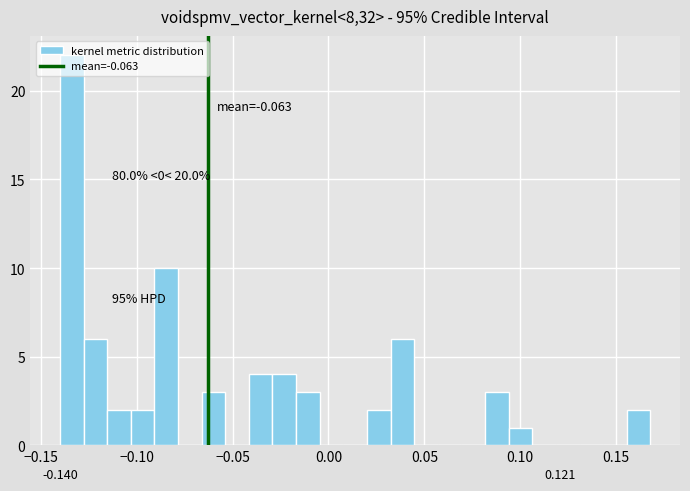

Around what value on the x-axis is the tallest bar? Give the approximate position of its centre, as read against the axis.

-0.135